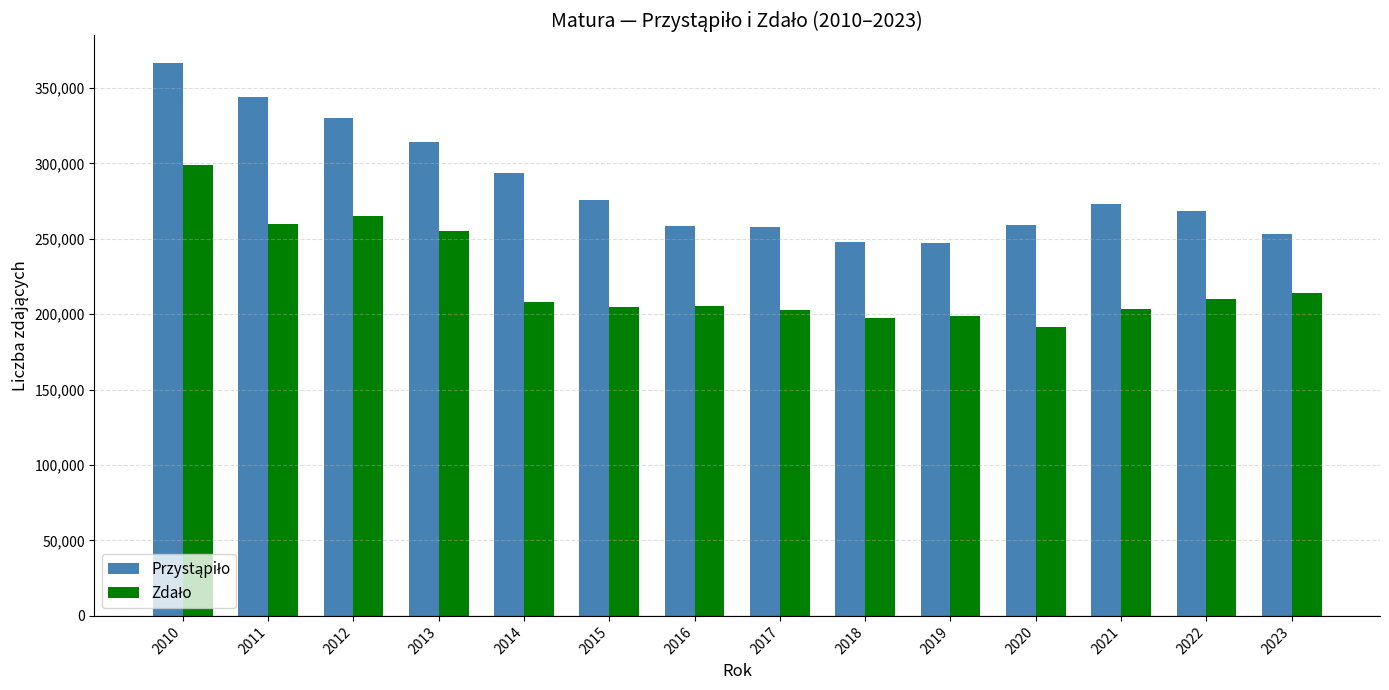

At which category is the sum across all series the highest?

2010